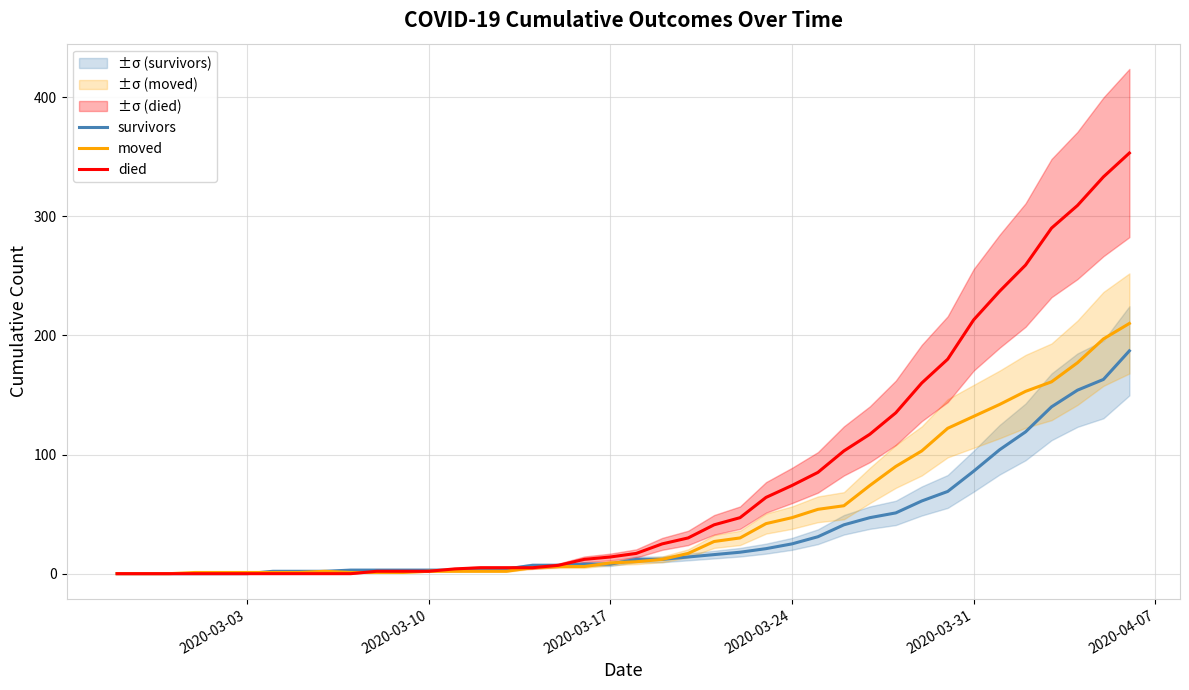

What is the highest value of the survivors series?

187